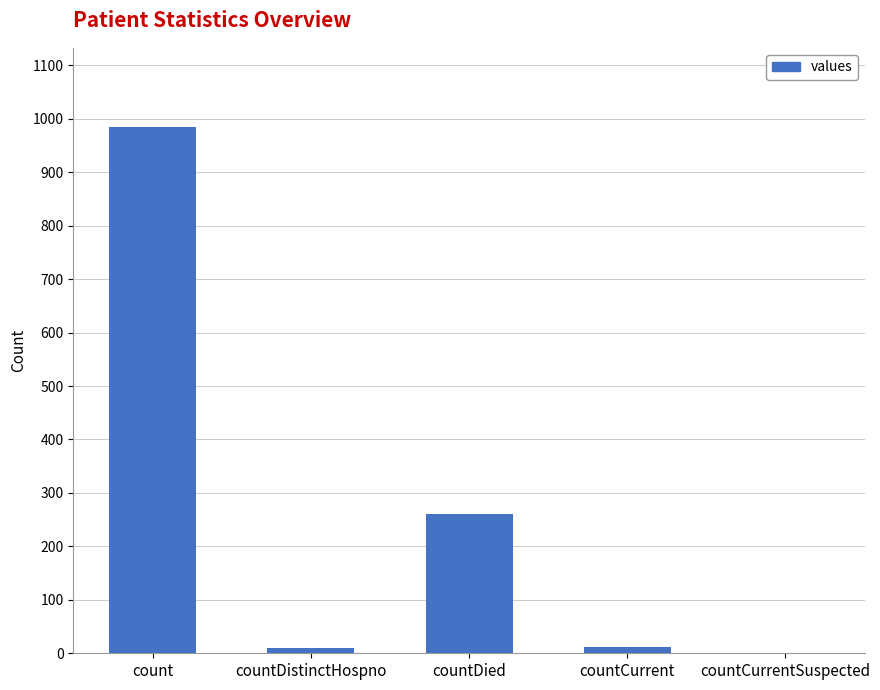

What is the greatest value displayed?

985